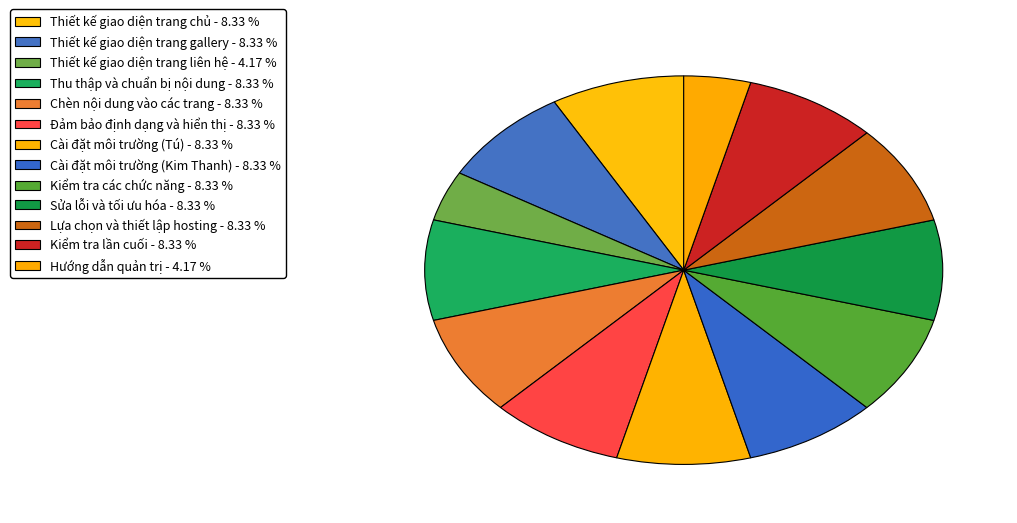

How many slices are in this pie chart?

13